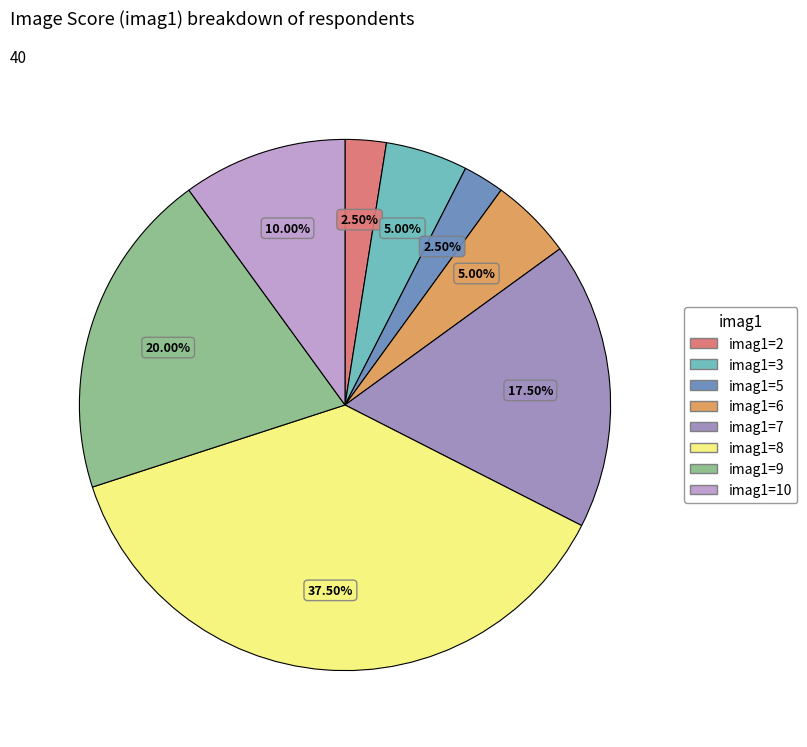

To the nearest percent, what is the difference between the imag1=8 and imag1=5 slice percentages?

35%